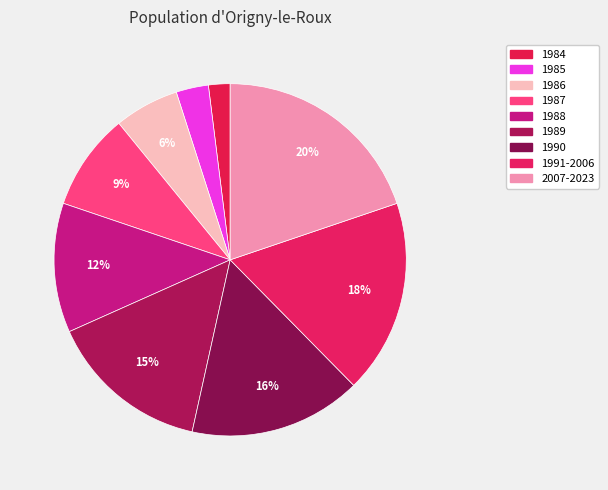

To the nearest percent, what is the difference between the largest and smallest slice percentages?

18%